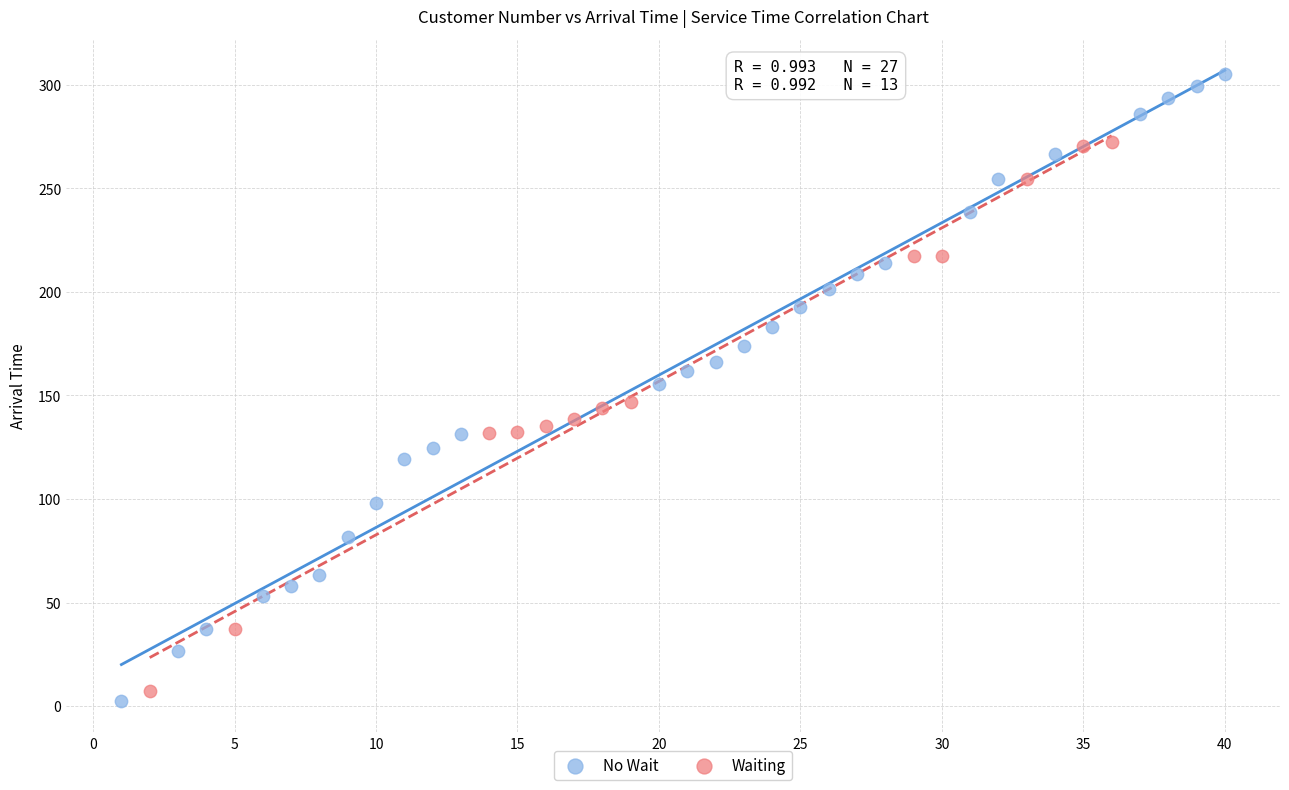

Which series contains the lowest Y value?

No Wait